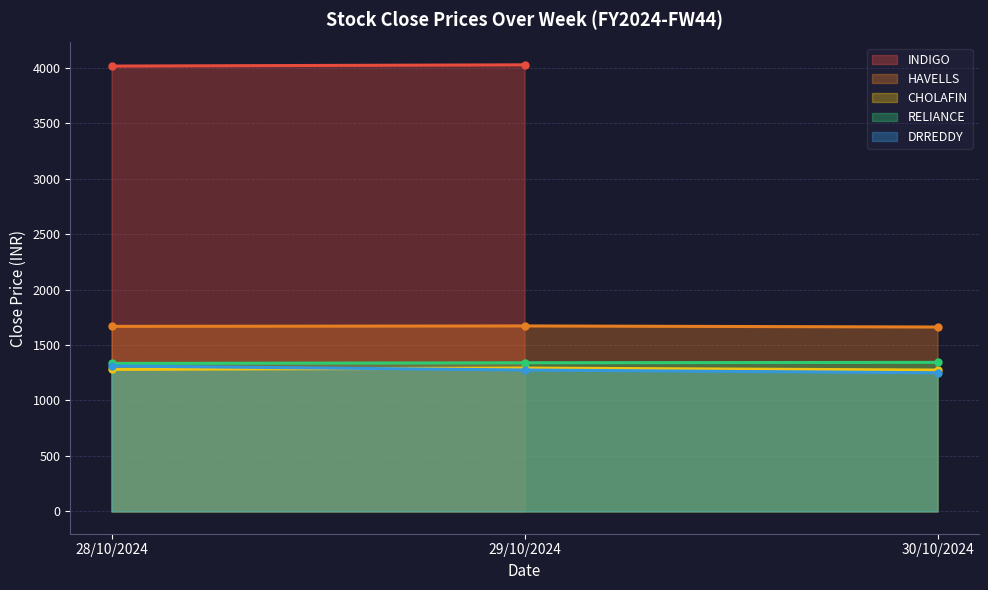

The value of DRREDDY at 30/10/2024 is 1249.8. True or false?

True